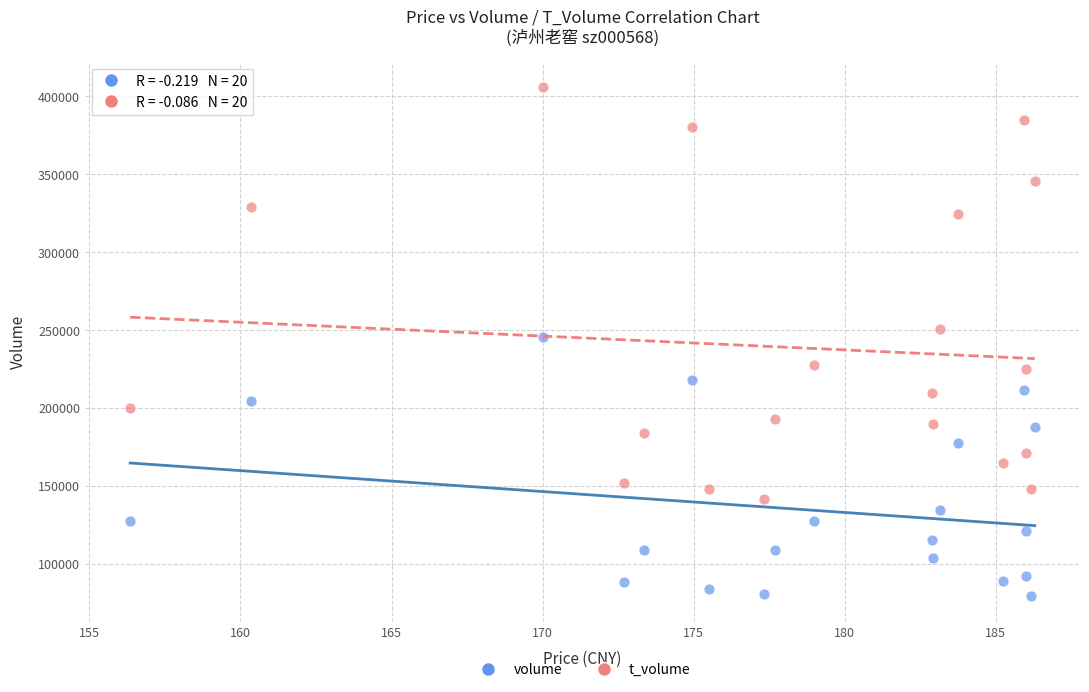

What are all the series names shown in the legend?

volume, t_volume